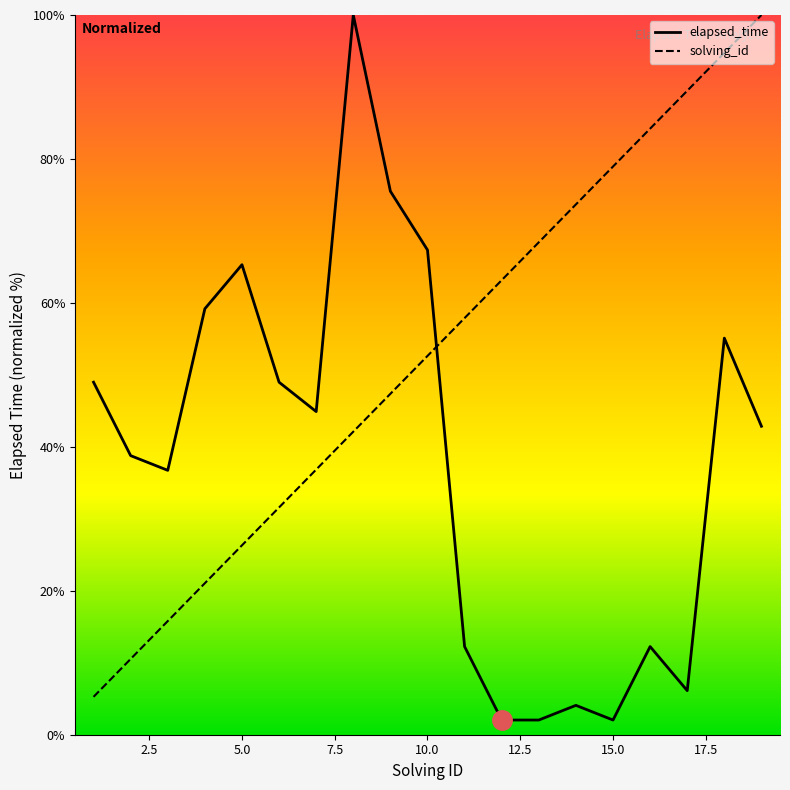

Which series has the largest total across all categories?

solving_id